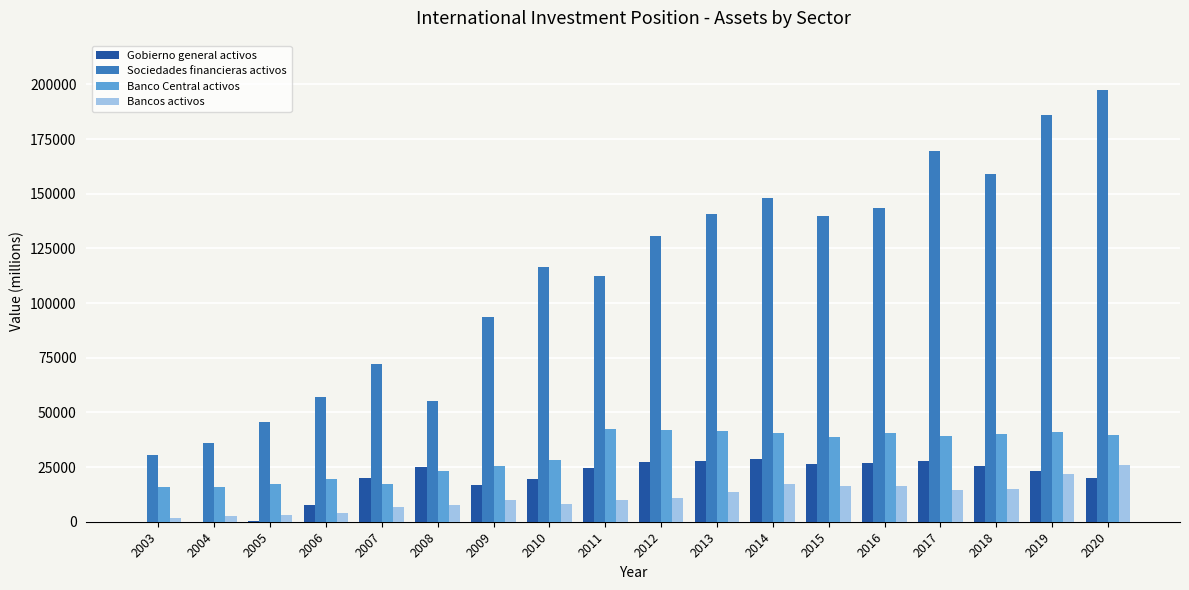

The value of Gobierno general activos at 2013 is 39299. True or false?

False